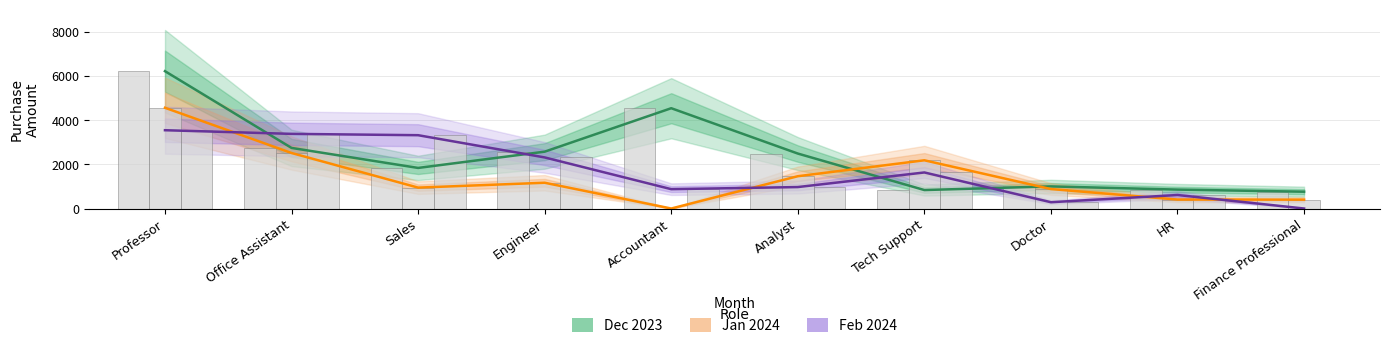

Are the bars horizontal?

No